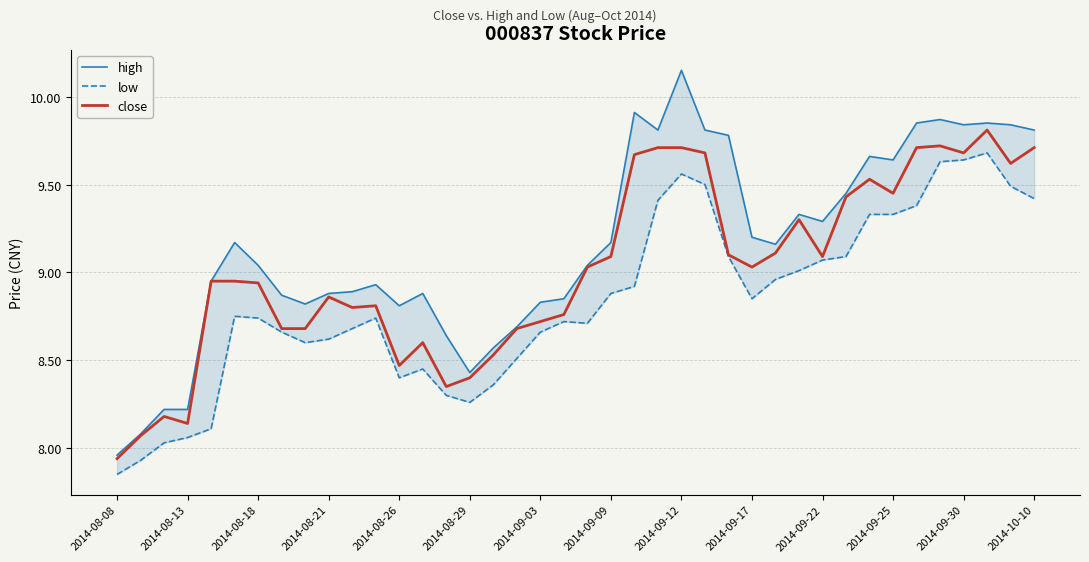

True or false: high and low intersect in this chart.

False